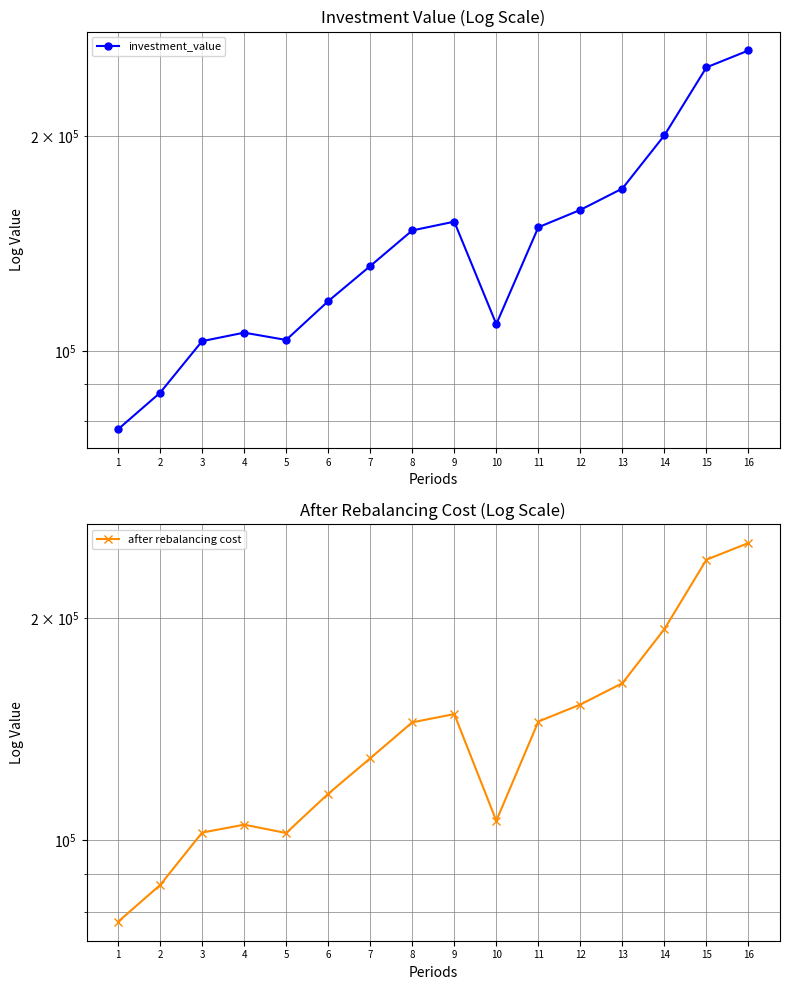

What is the spread (max minus min) of values at 5?

1422.8